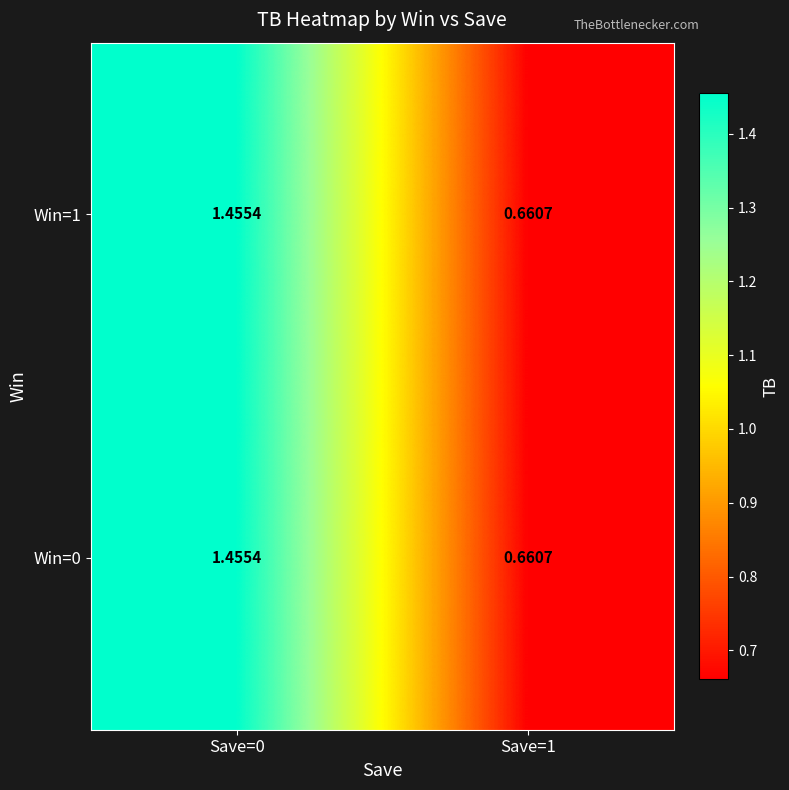

What is the total value across all series at Save=1?

1.3